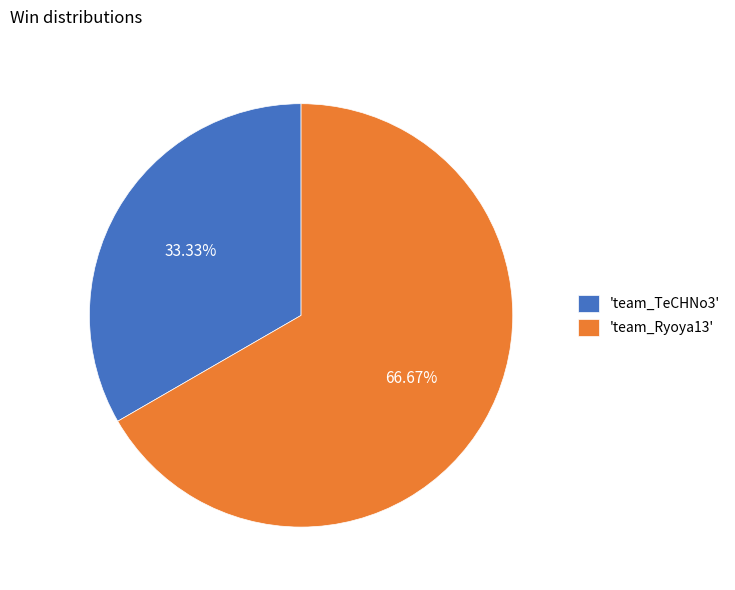

Which slice represents more than half of the pie?

'team_Ryoya13'